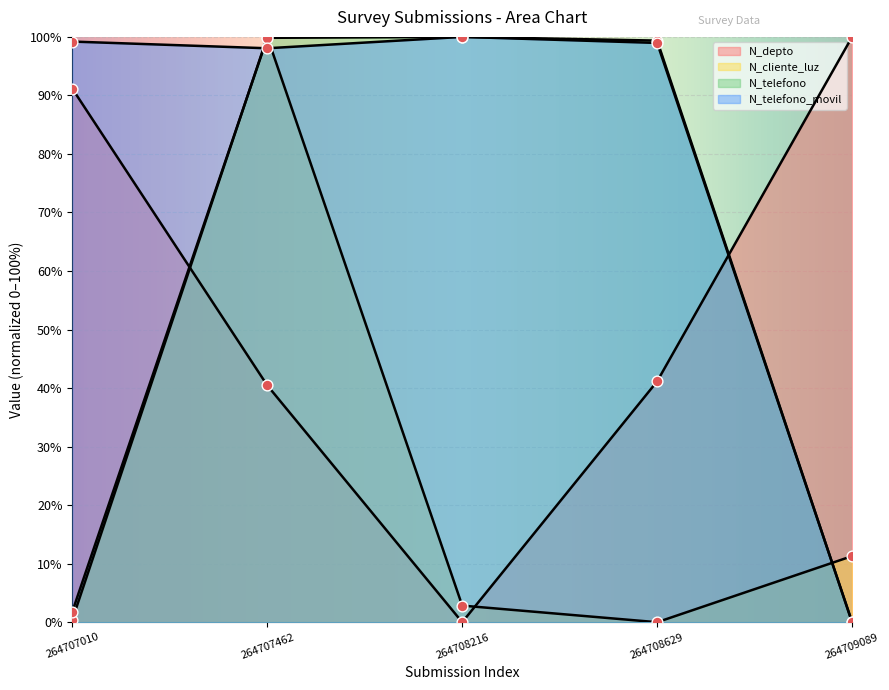

Which series has the largest total across all categories?

N_telefono_movil